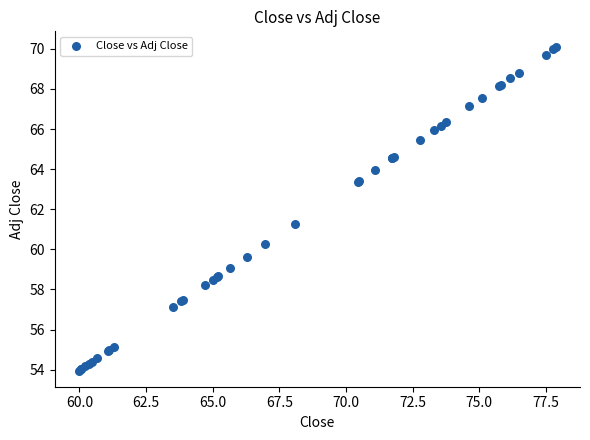

What Y value in the scatter plot is closest to 62?

61.3